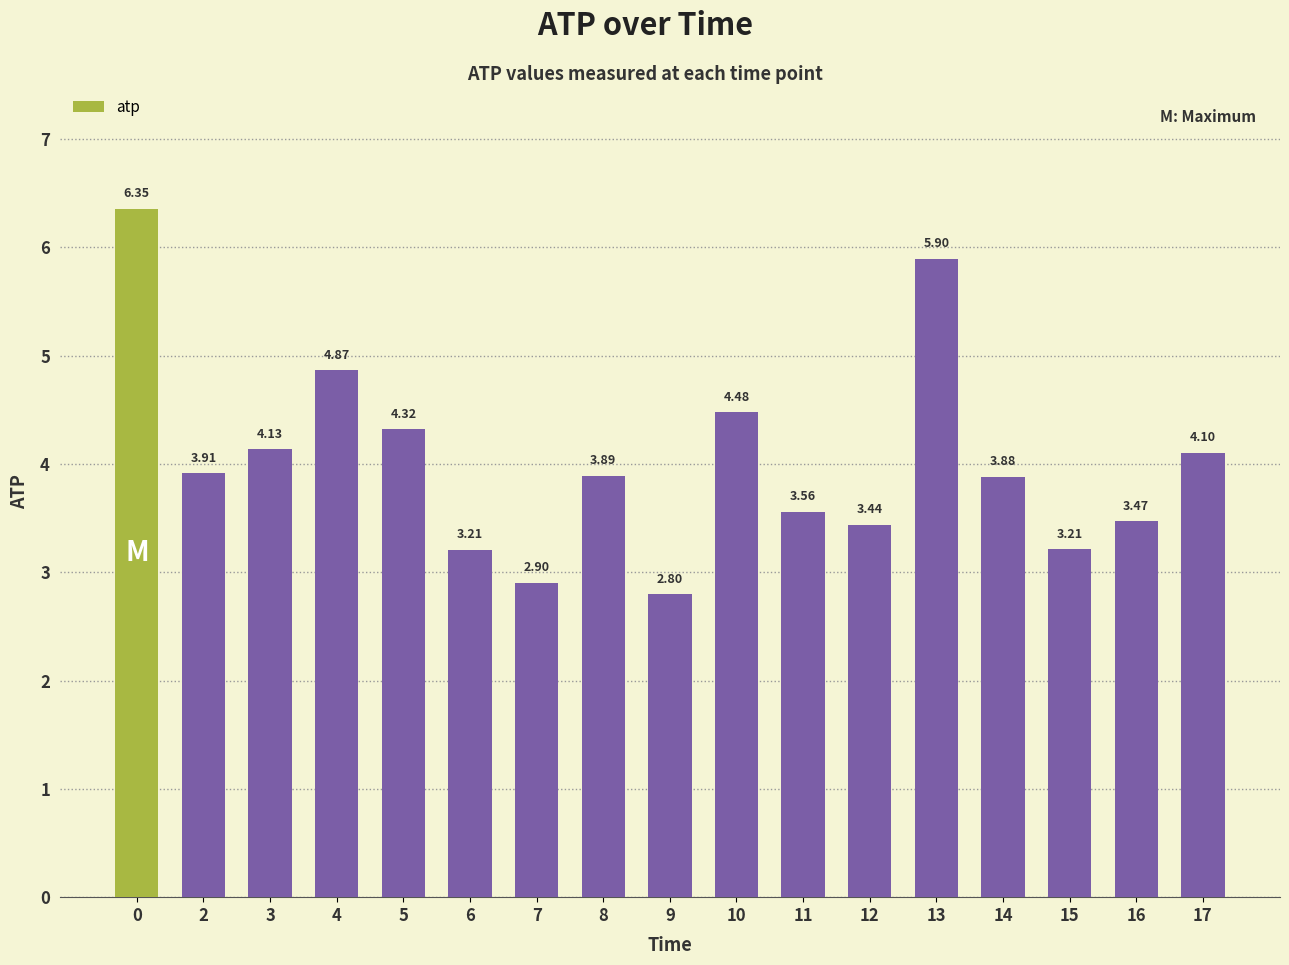

What is the value of the 9th bar from the left?

2.8